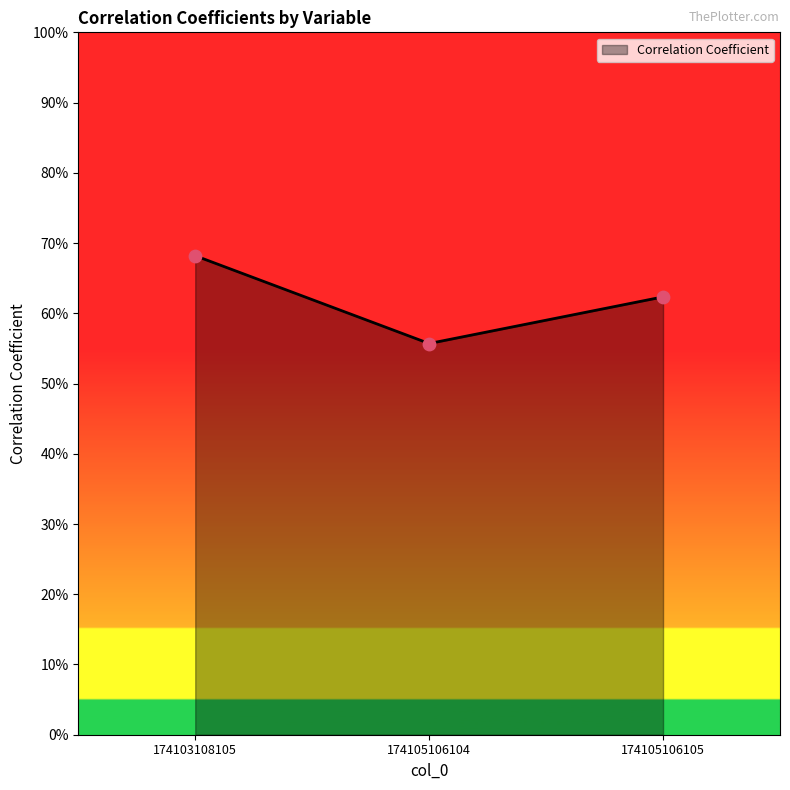

Which has a higher value, 174105106105 or 174105106104?

174105106105